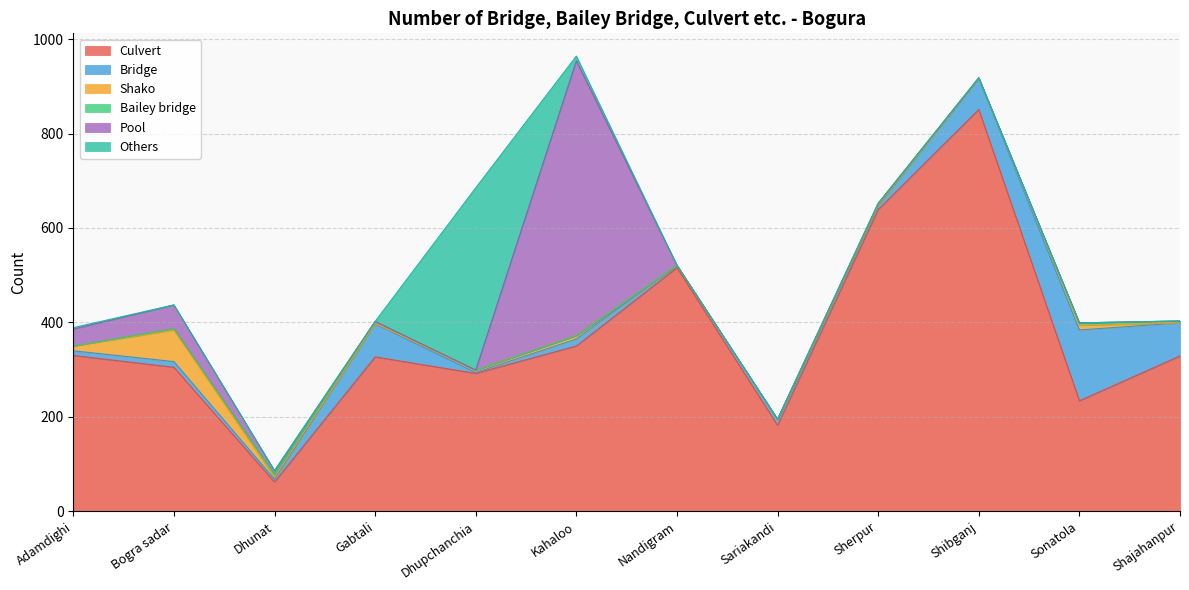

Where is the first local maximum for Pool?

Bogra sadar